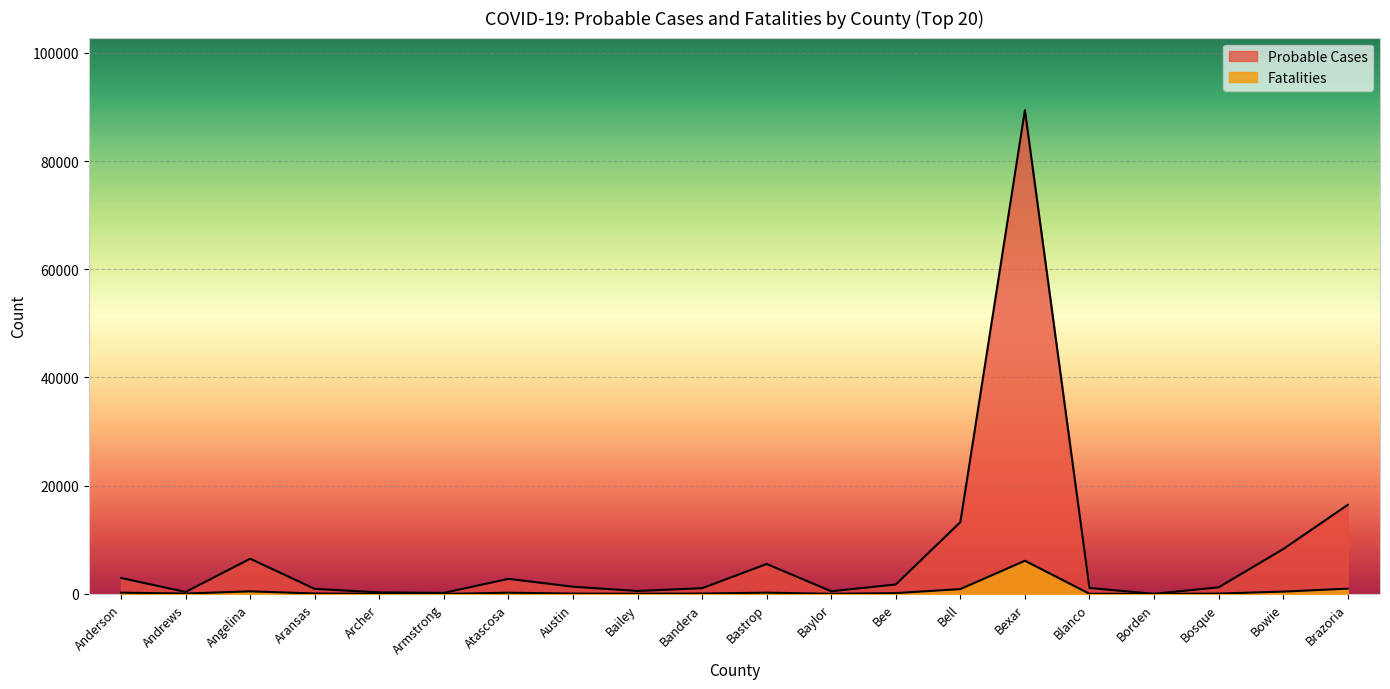

Reading left to right, transcribe all the data shown in this chart.

Probable Cases: Anderson=2954	Andrews=369	Angelina=6506	Aransas=937	Archer=286	Armstrong=194	Atascosa=2794	Austin=1337	Bailey=548	Bandera=1060	Bastrop=5539	Baylor=498	Bee=1753	Bell=13273	Bexar=89401	Blanco=1100	Borden=24	Bosque=1217	Bowie=8285	Brazoria=16459
Fatalities: Anderson=239	Andrews=72	Angelina=481	Aransas=86	Archer=28	Armstrong=9	Atascosa=231	Austin=73	Bailey=39	Bandera=77	Bastrop=239	Baylor=32	Bee=153	Bell=901	Bexar=6131	Blanco=34	Borden=2	Bosque=70	Bowie=432	Brazoria=983